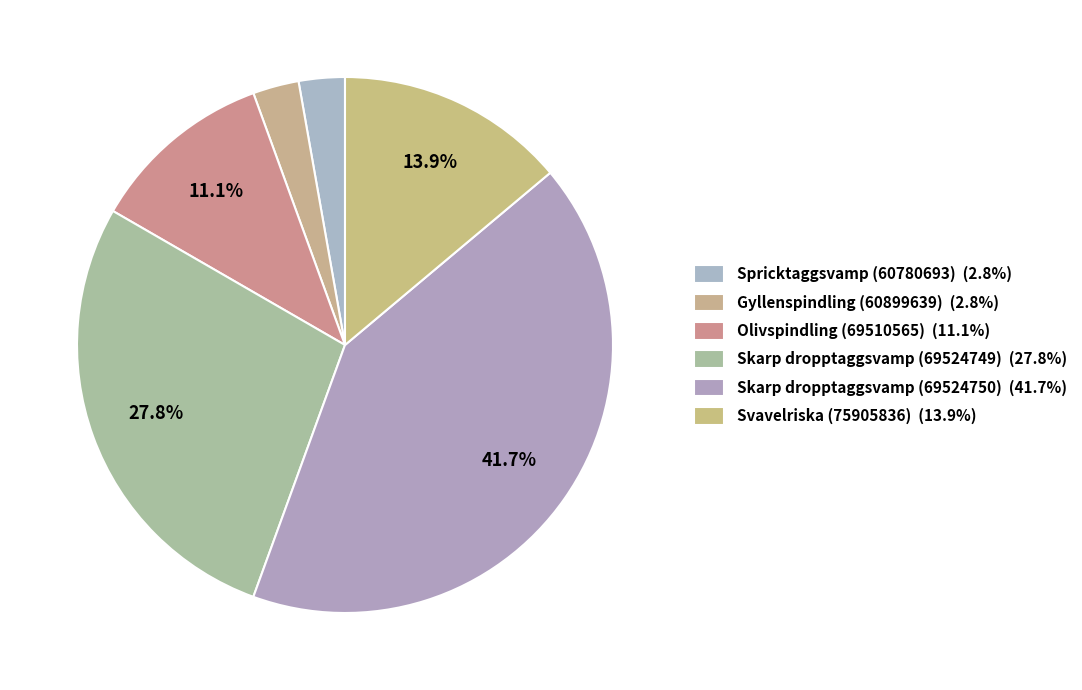

To the nearest percent, what is the difference between the largest and smallest slice percentages?

39%